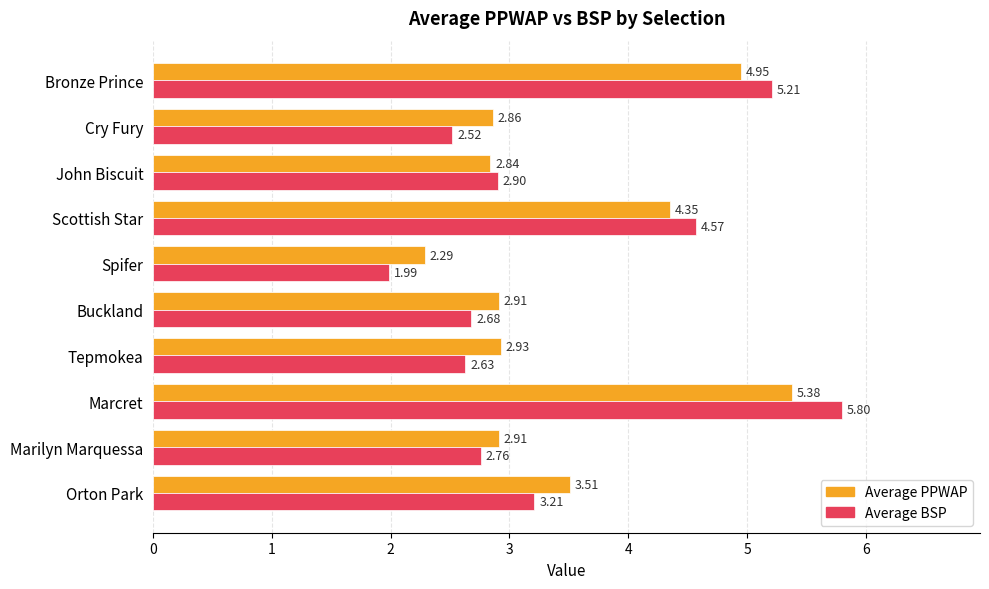

At which label is Average BSP closest to 3?

John Biscuit